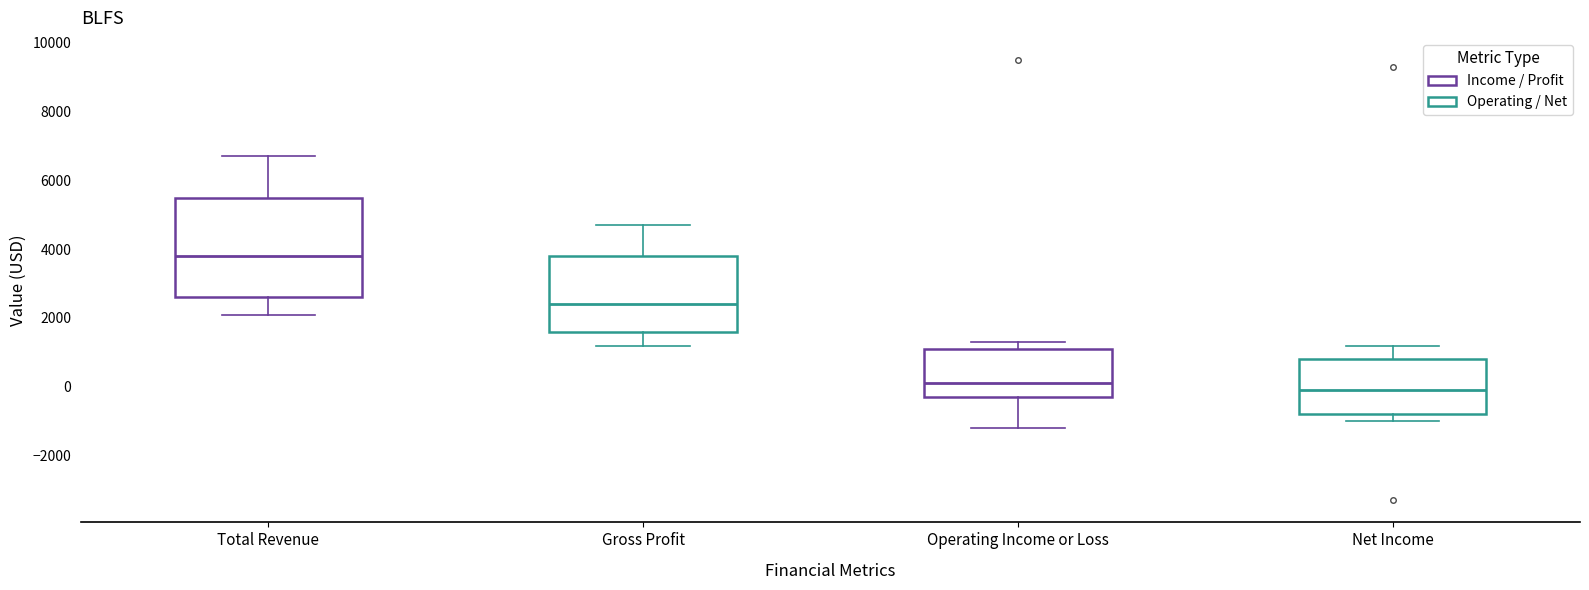

Reading left to right, read every box against the y-axis: the position of its median line, the range the box covers, and the ends of its whiskers. The values are not printed on the chart, so give them approximately, as read against the axis.

Total Revenue: median 3800, box 2600 to 5600, whiskers 2200 to 6800
Gross Profit: median 2400, box 1600 to 3800, whiskers 1200 to 4800
Operating Income or Loss: median 200, box -200 to 1200, whiskers -1200 to 1400
Net Income: median 0, box -800 to 800, whiskers -1000 to 1200